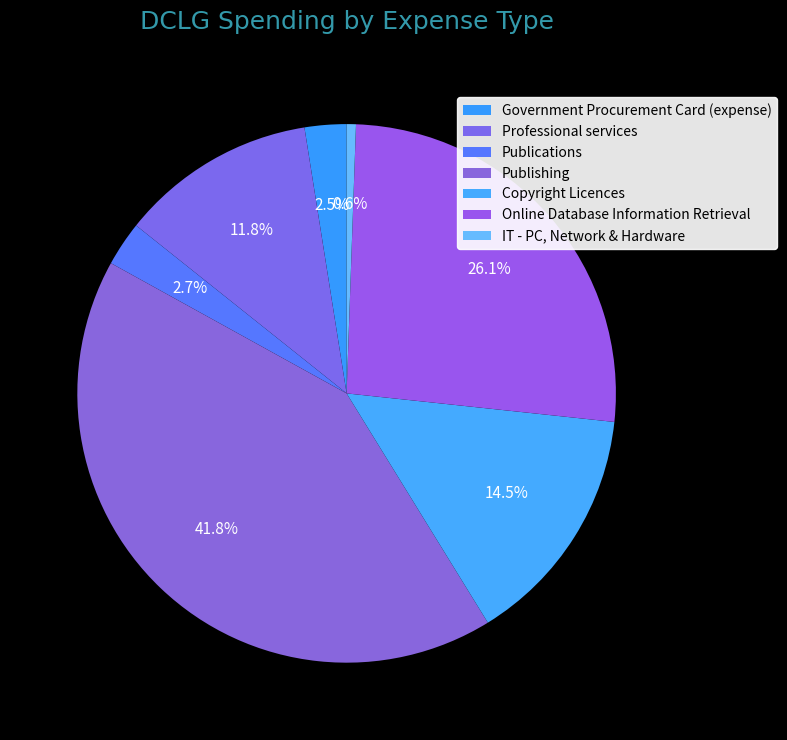

How many segments does this pie chart have?

7